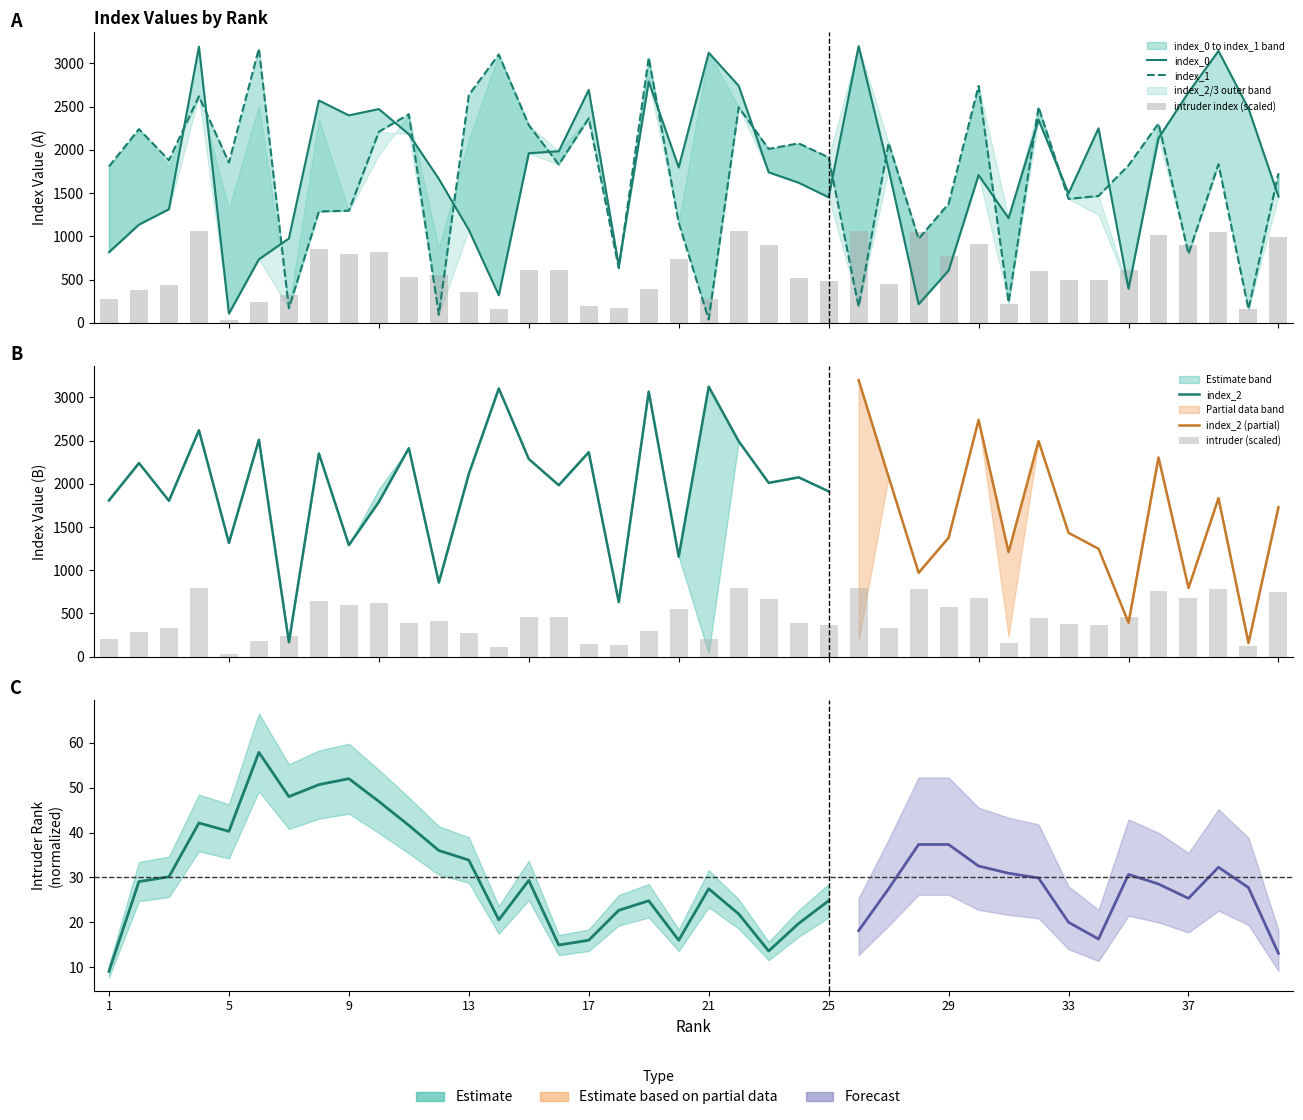

Which series changed the most between 8 and 14?

index_0